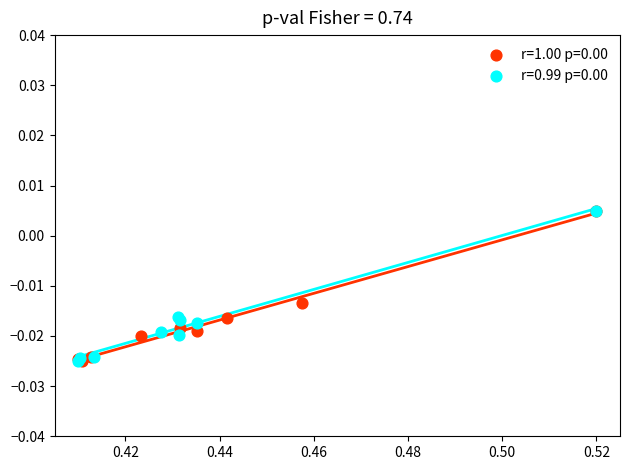

What are all the series names shown in the legend?

r=1.00 p=0.00, r=0.99 p=0.00